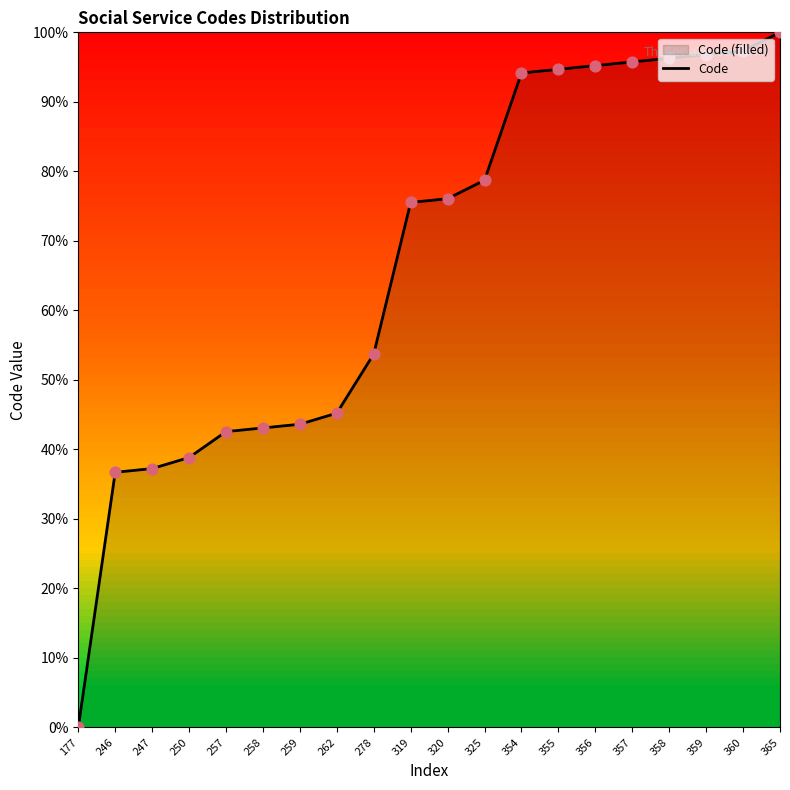

What is the change in value from 247 to 354?

+56.9